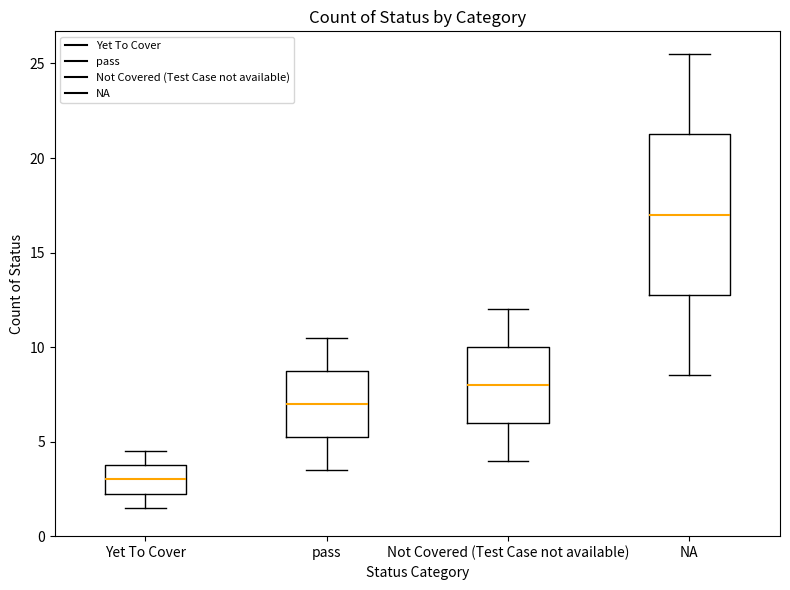

Which box is the tallest, from its lower edge to its upper edge?

NA